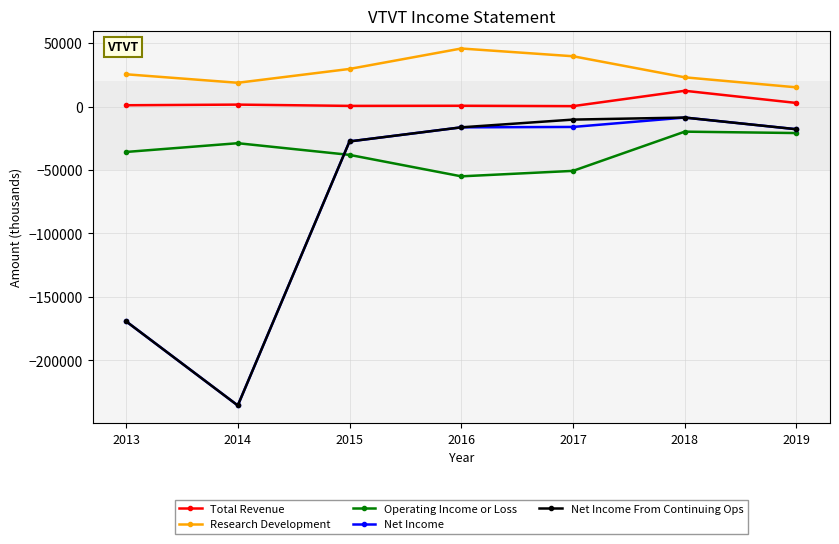

What is the highest value of the Total Revenue series?

12400